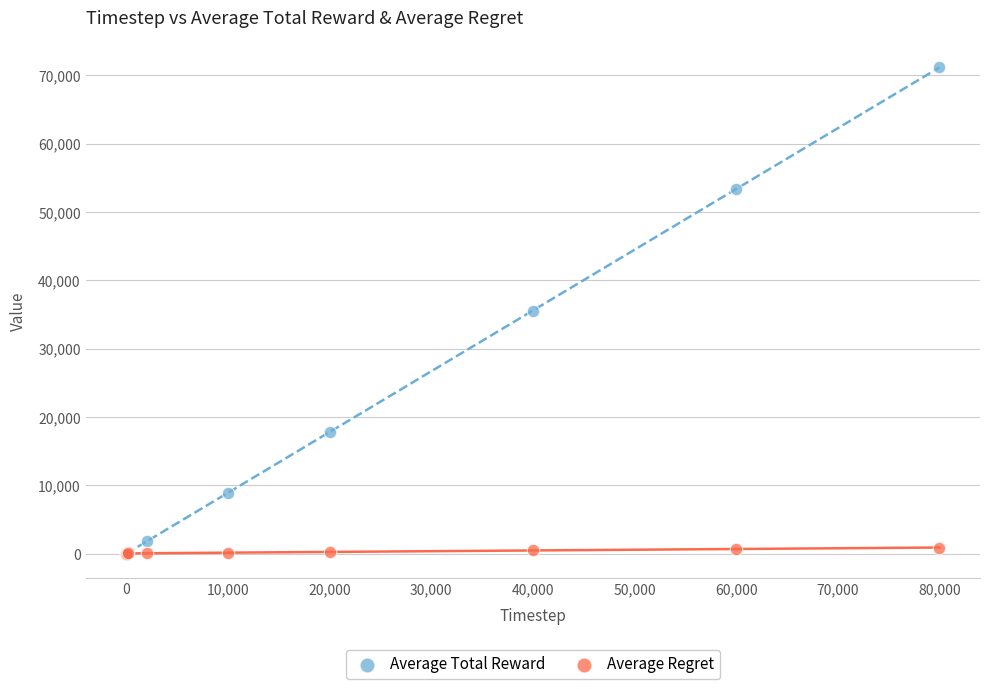

What are all the series names shown in the legend?

Average Total Reward, Average Regret